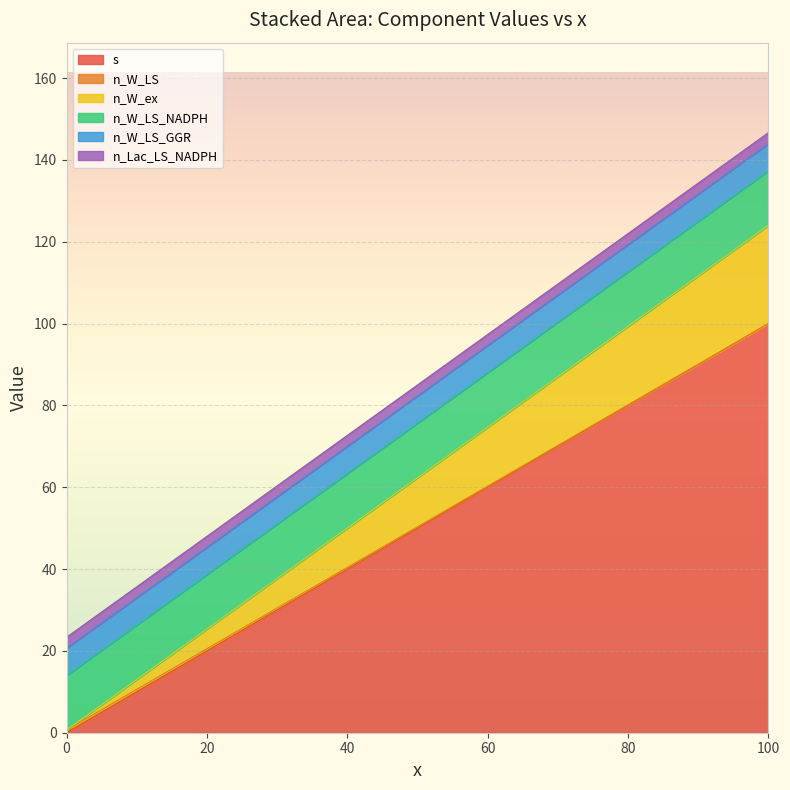

How many lines are shown in the chart?

6